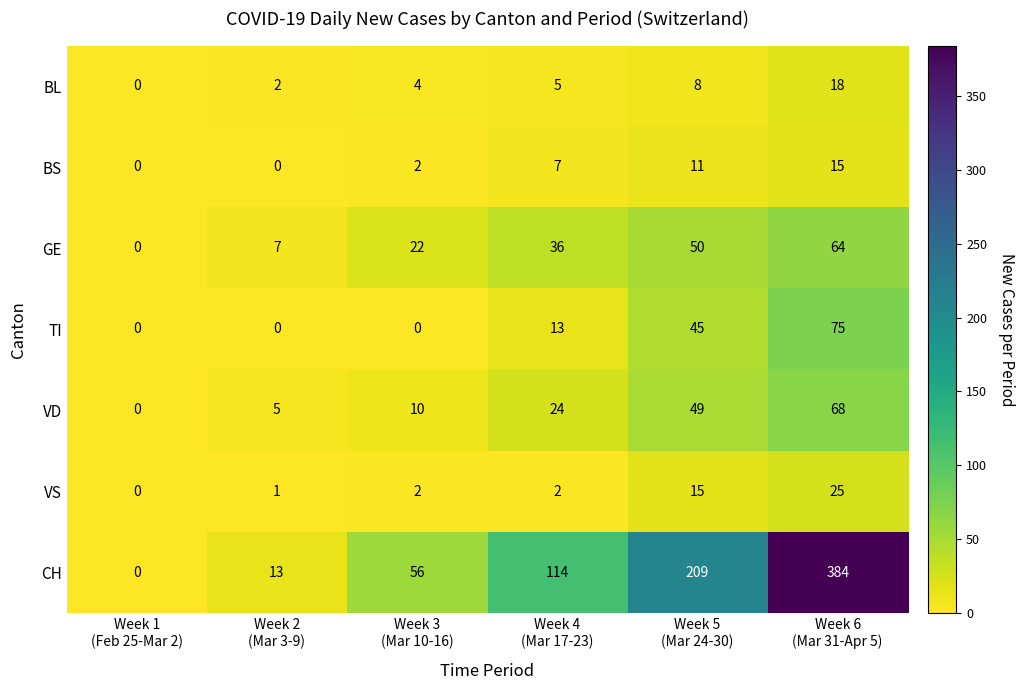

List the series in order of their peak value, lowest first.

BS, BL, VS, GE, VD, TI, CH